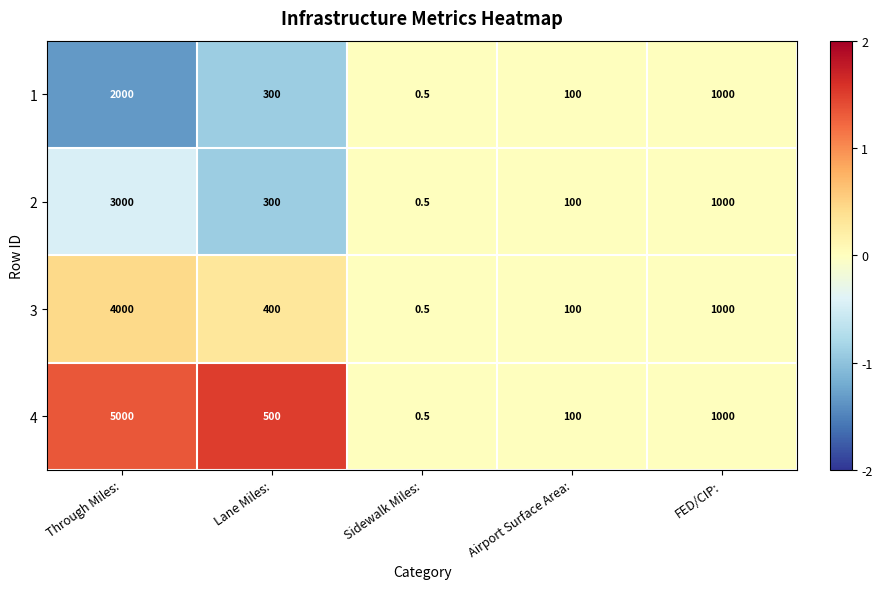

What is the sum of all 1 values?

3400.5